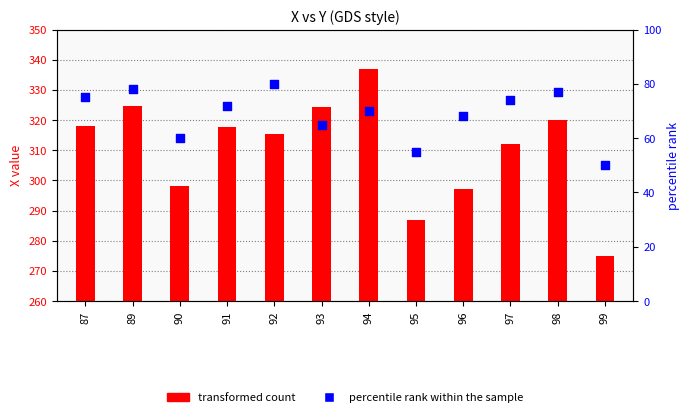

At which category is the sum across all series the highest?

94